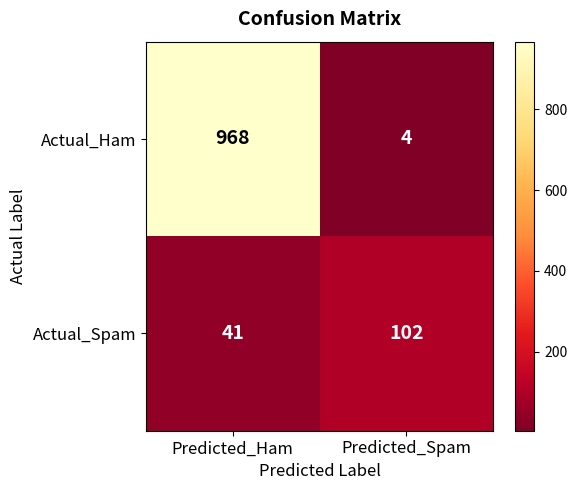

At which label does Actual_Ham reach its peak?

Predicted_Ham